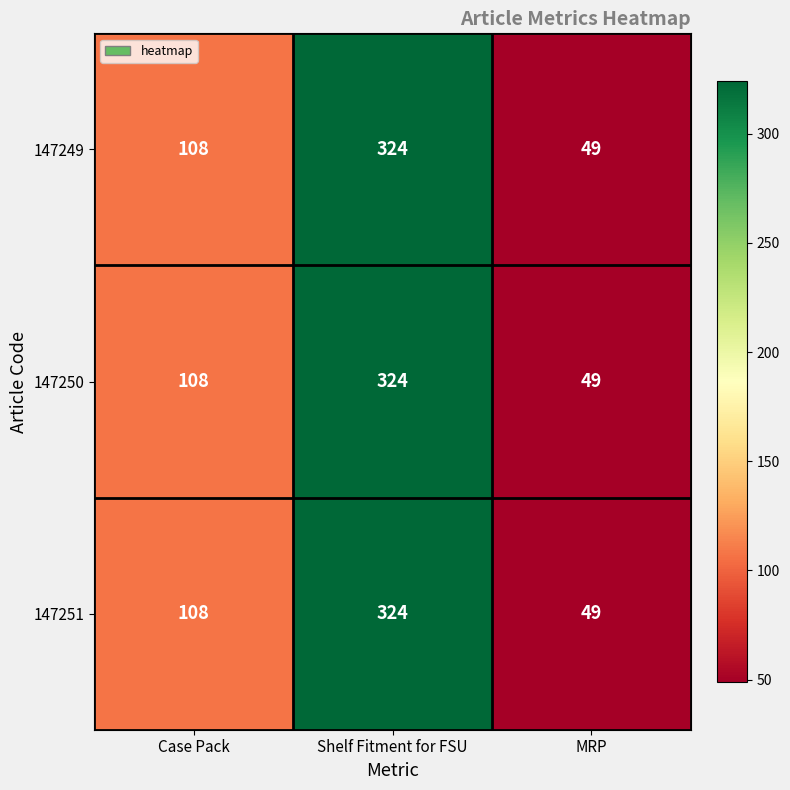

Is it true that 147250 equals 324 at Shelf Fitment for FSU?

True